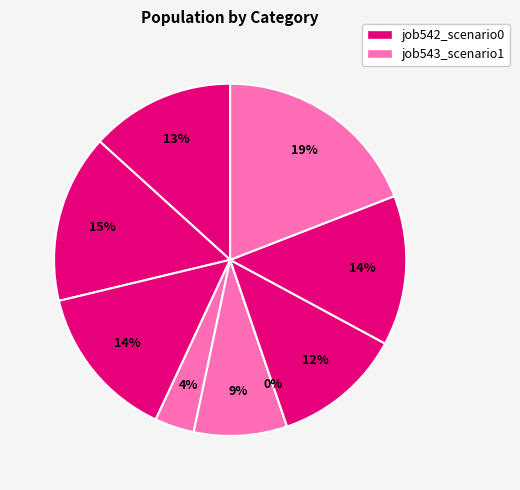

Count the number of slices in the pie.

9